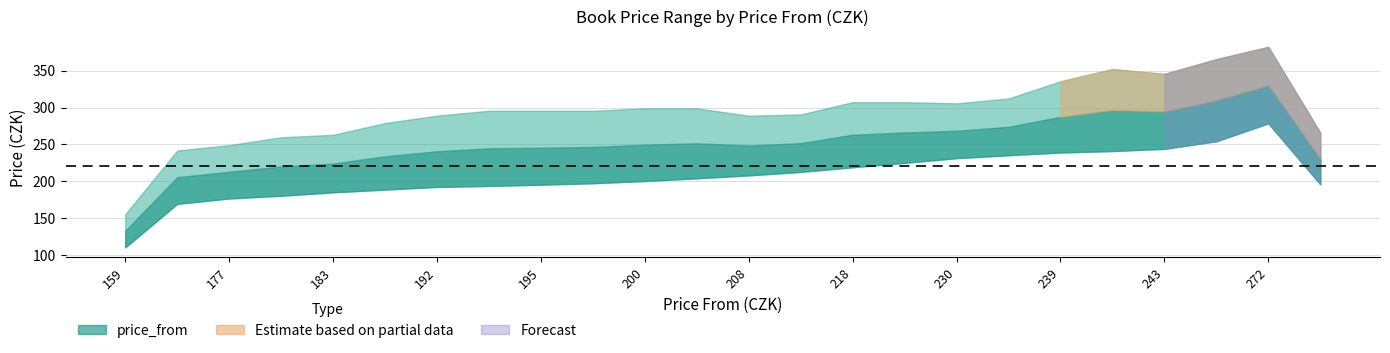

How many data points in price_from are less than 208?

12